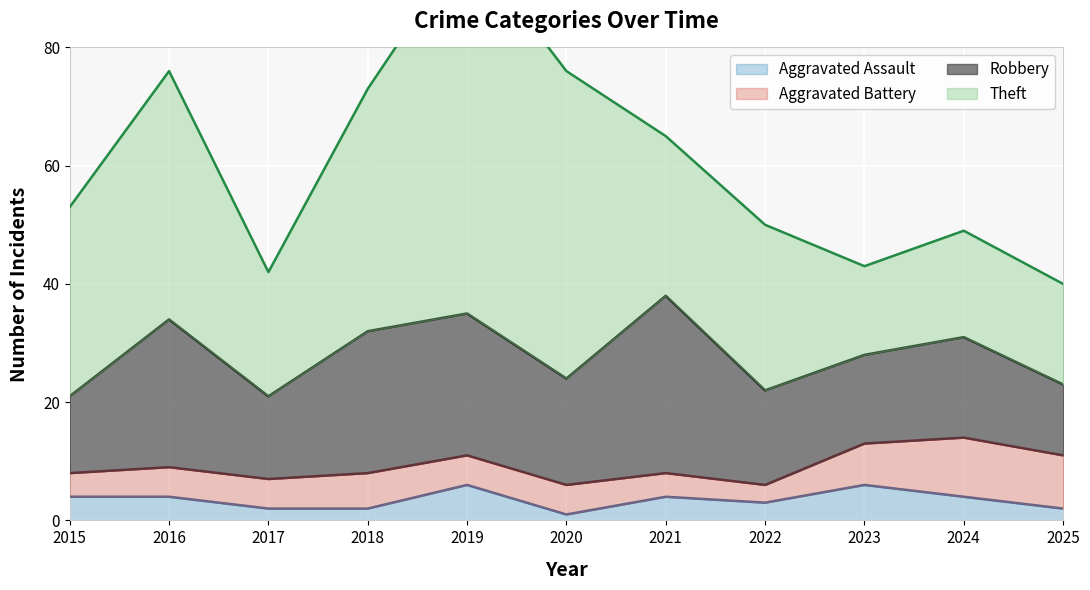

At which label does Theft first exceed 28?

2015